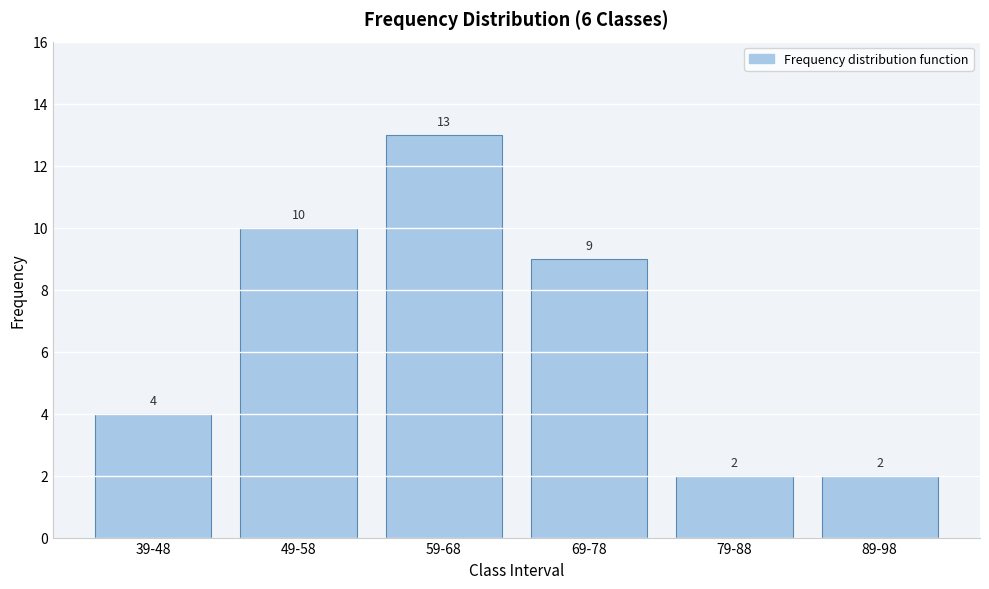

Reading left to right, transcribe all the data shown in this chart.

4	10	13	9	2	2